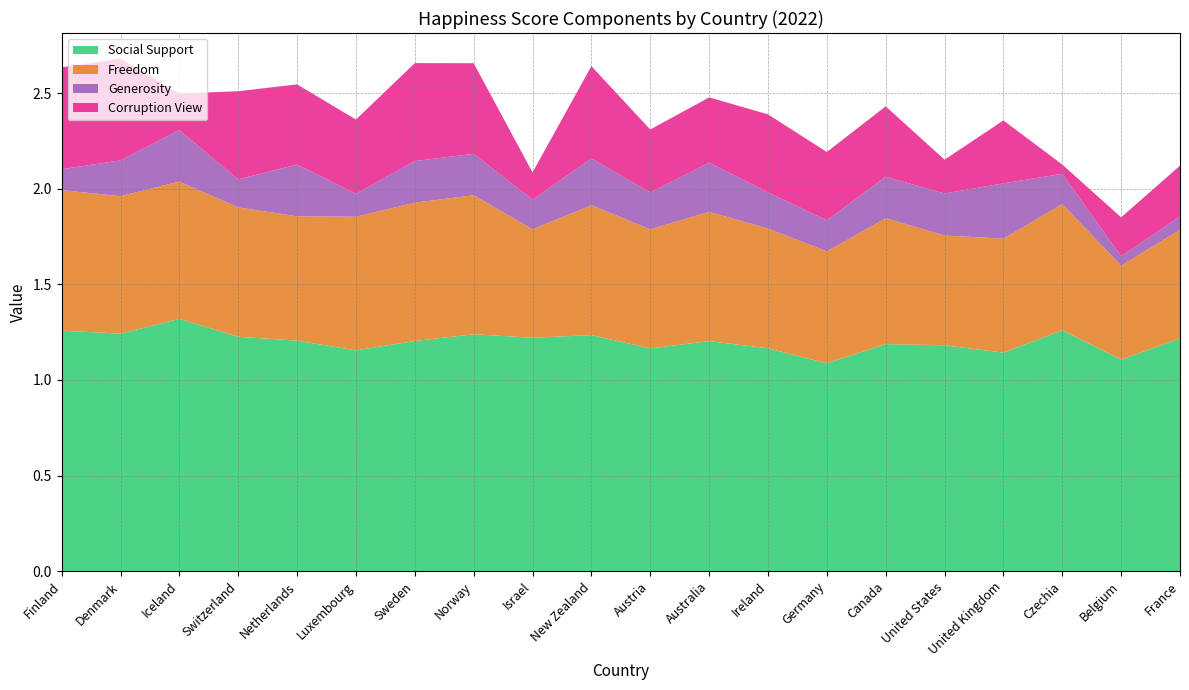

Is it true that Social Support equals 0.3 at Netherlands?

False